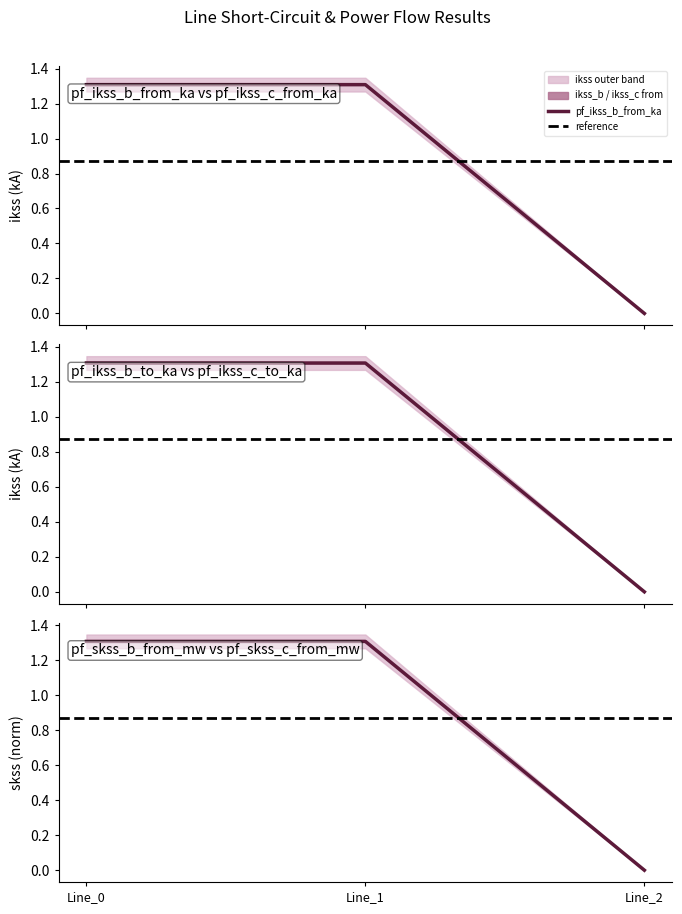

How many positive values does the pf_ikss_b_to_ka series have?

2